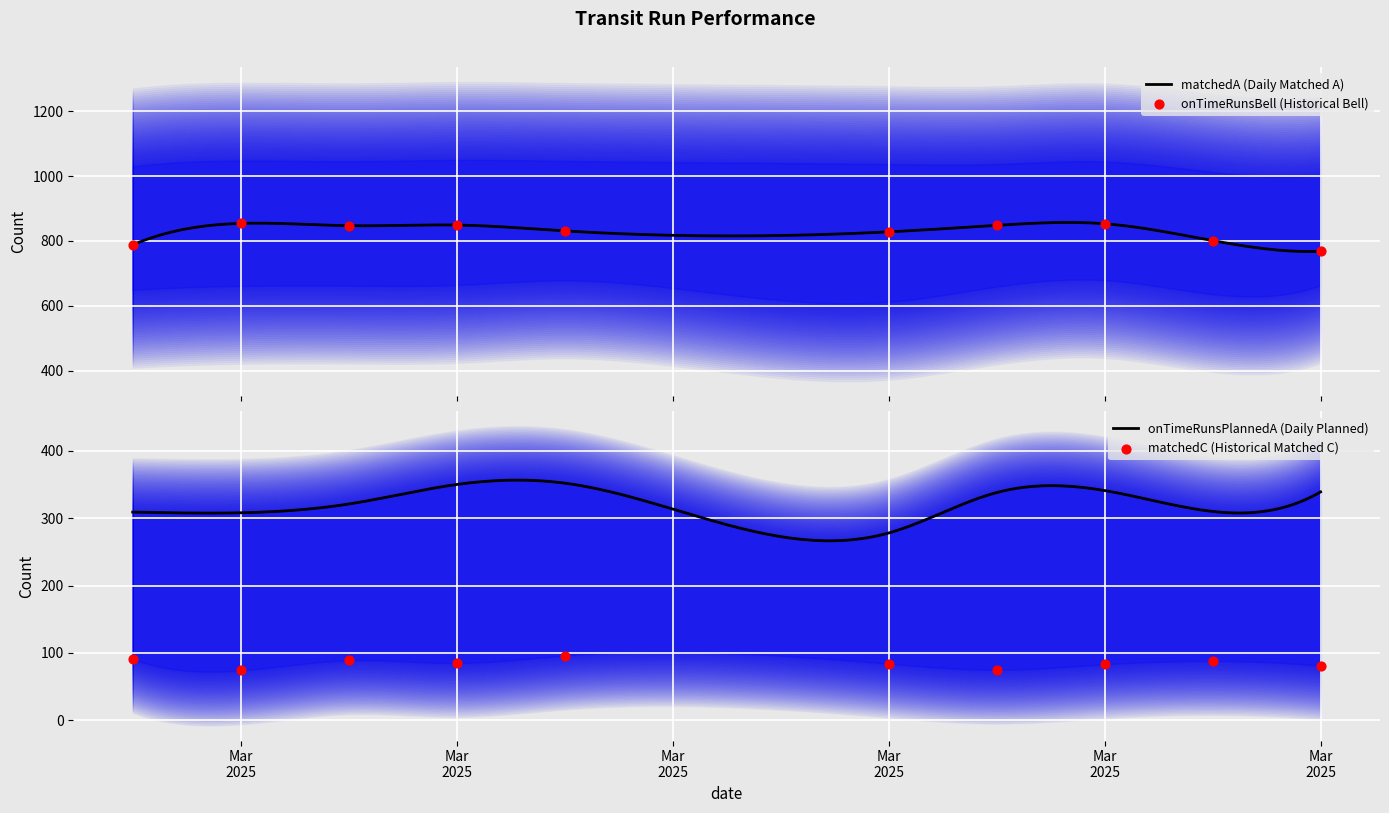

Is the value of onTimeRunsBellA at 20250320 greater than the value of onTimeRunsBell at 20250311?

No